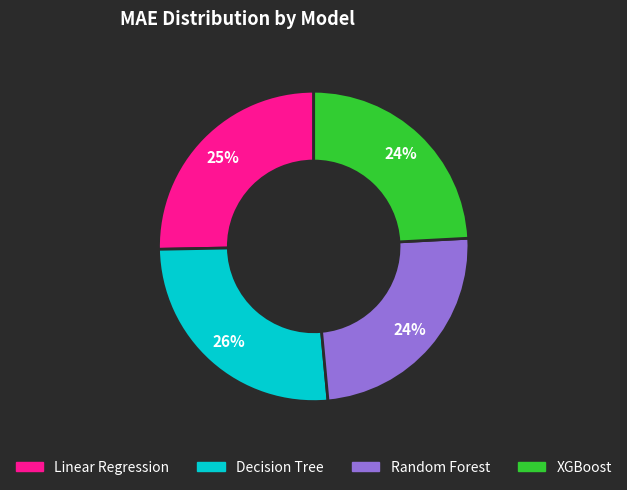

Between Linear Regression and XGBoost, which is larger?

Linear Regression